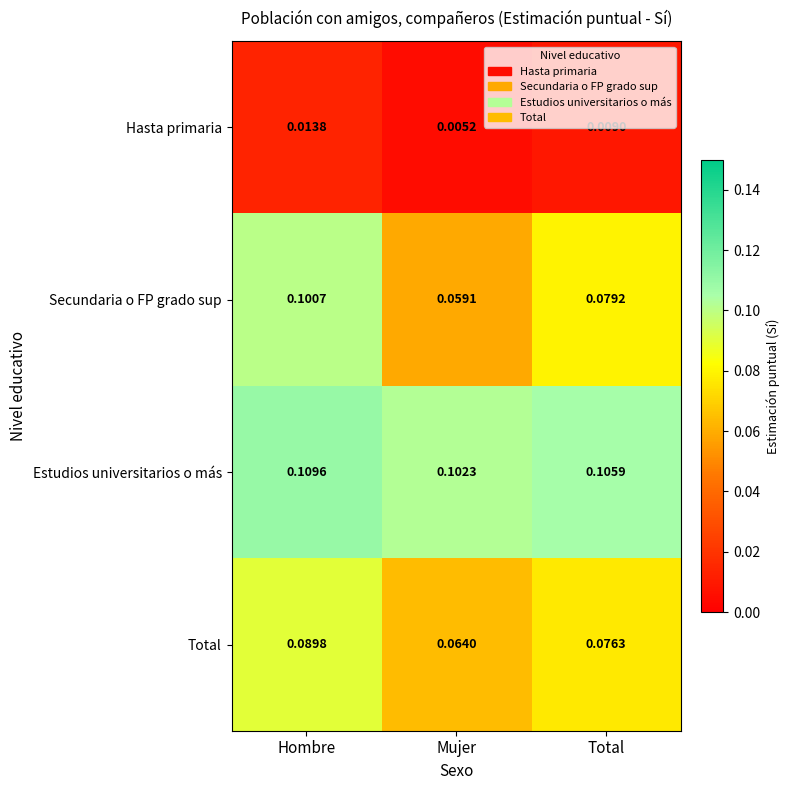

At which label is Secundaria o FP grado sup closest to 0?

Mujer